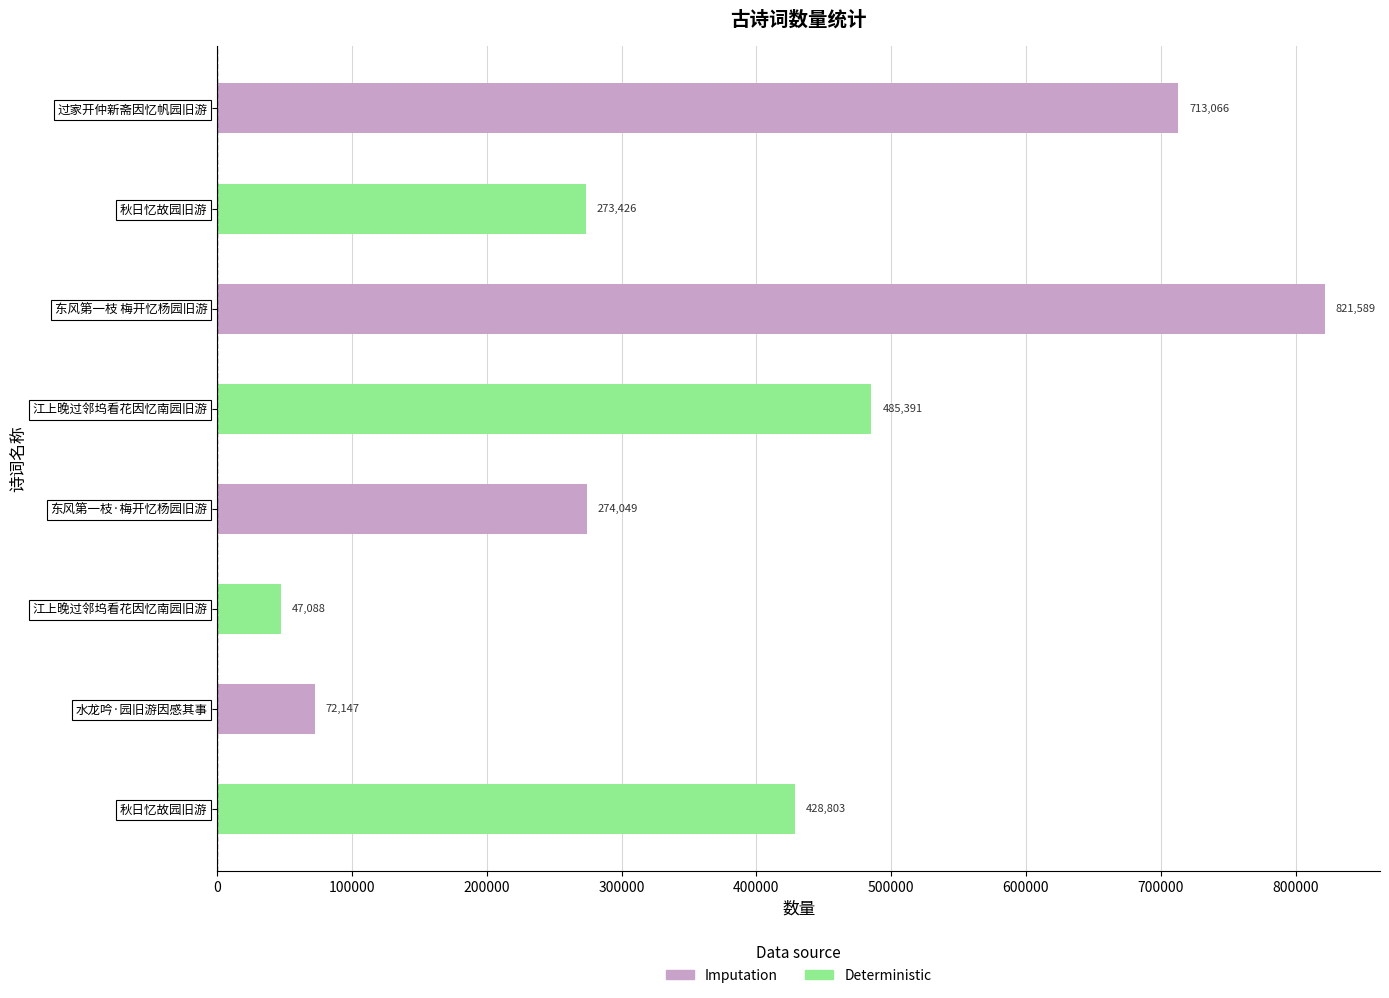

How many series are shown in this chart?

1